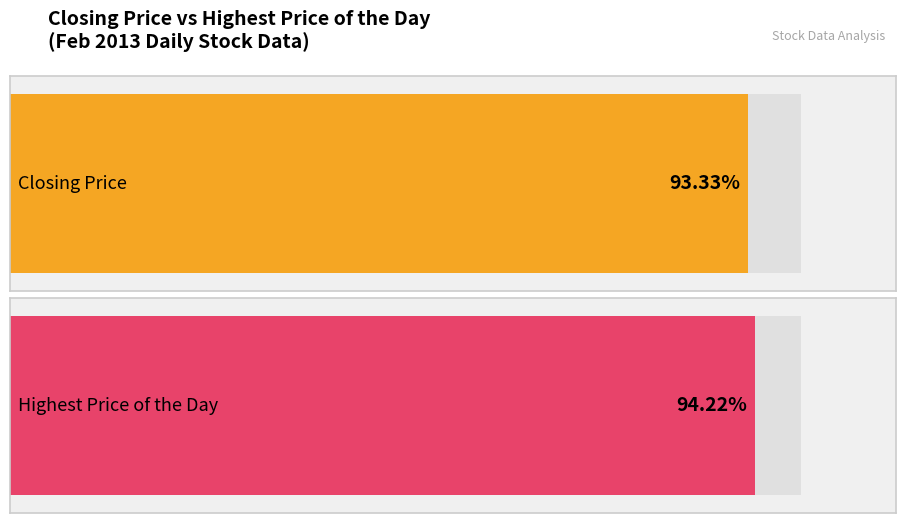

True or false: Closing Price has a value of 18.4 at 20130218.

False